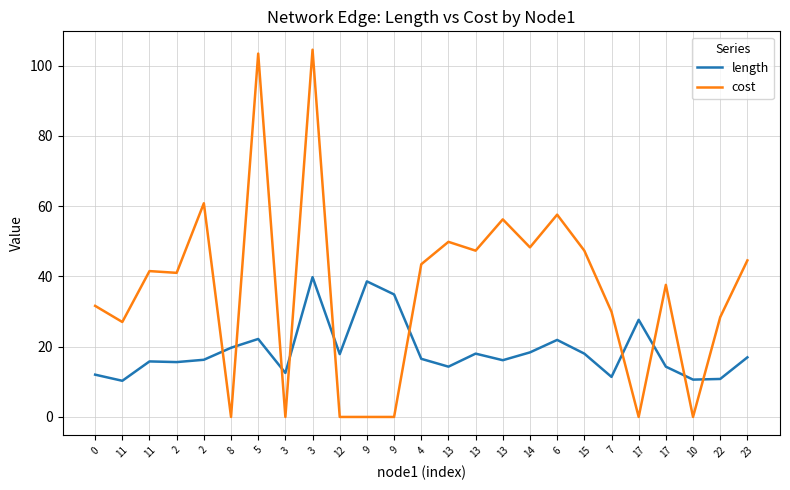

Which series has the widest spread of values?

cost